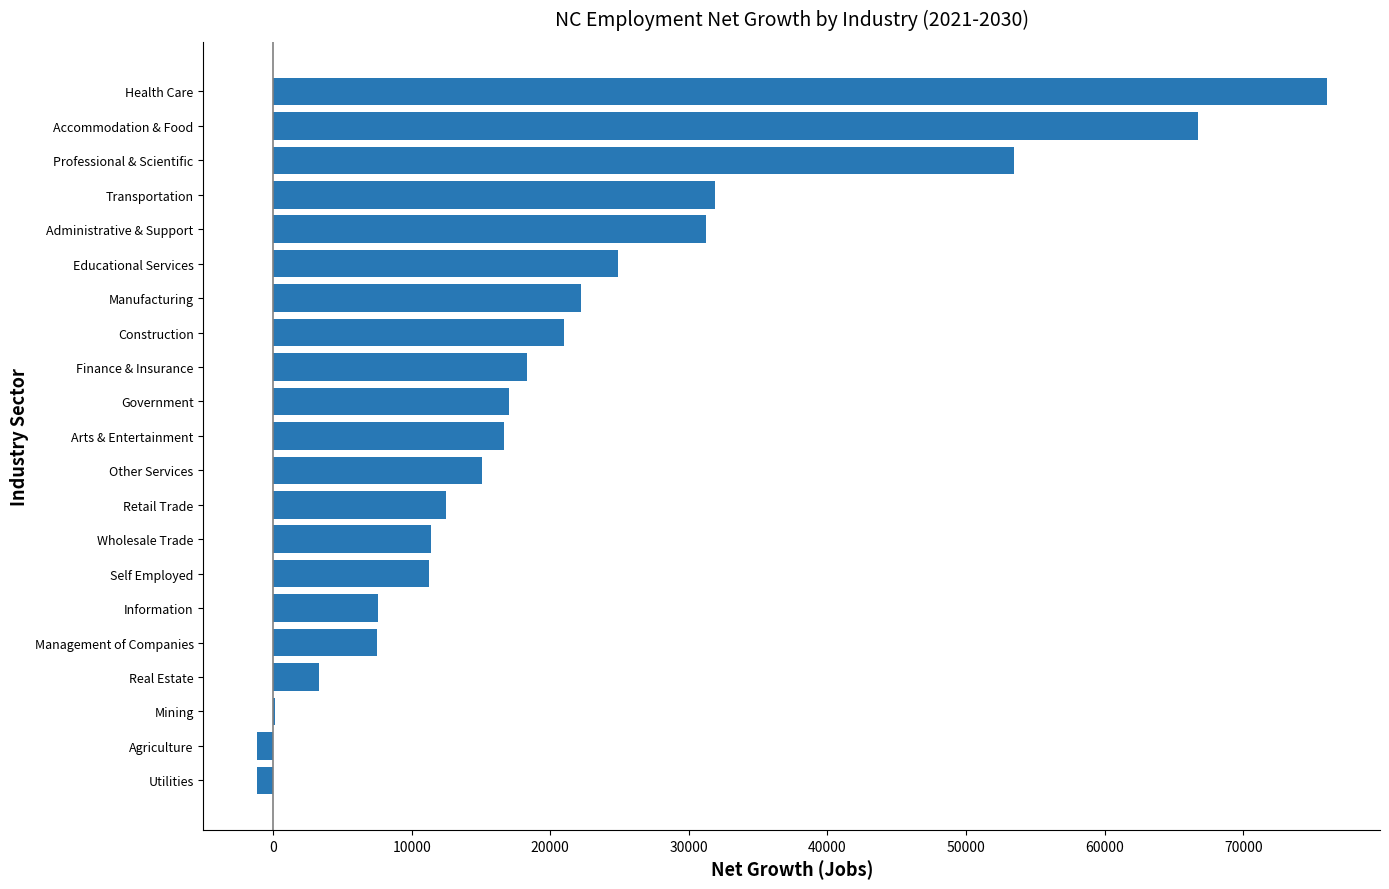

Between Finance & Insurance and Accommodation & Food, which is larger?

Accommodation & Food